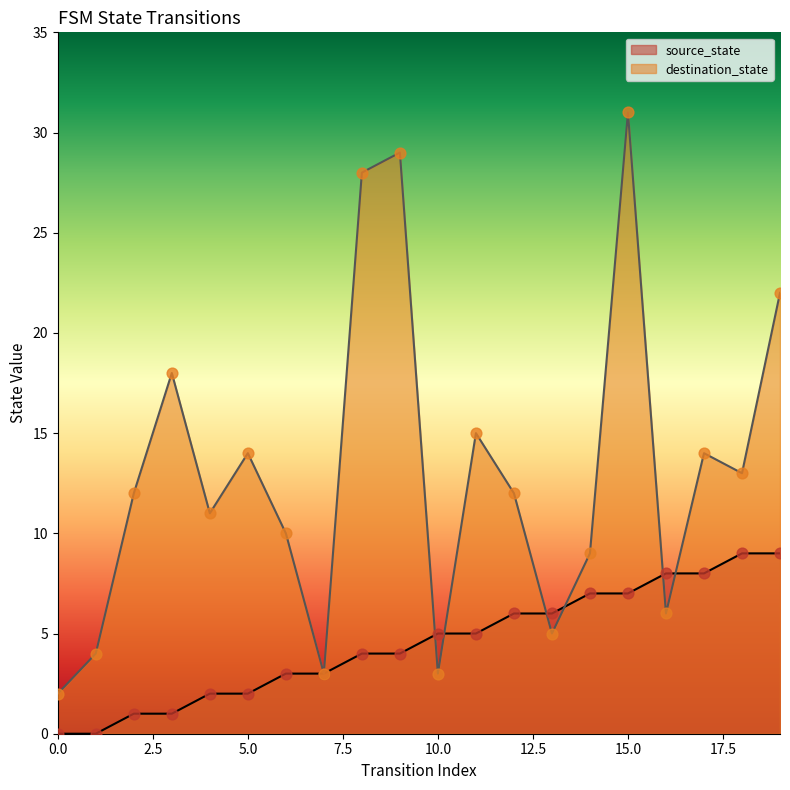

Is the value of source_state at 1 greater than the value of destination_state at 18?

No